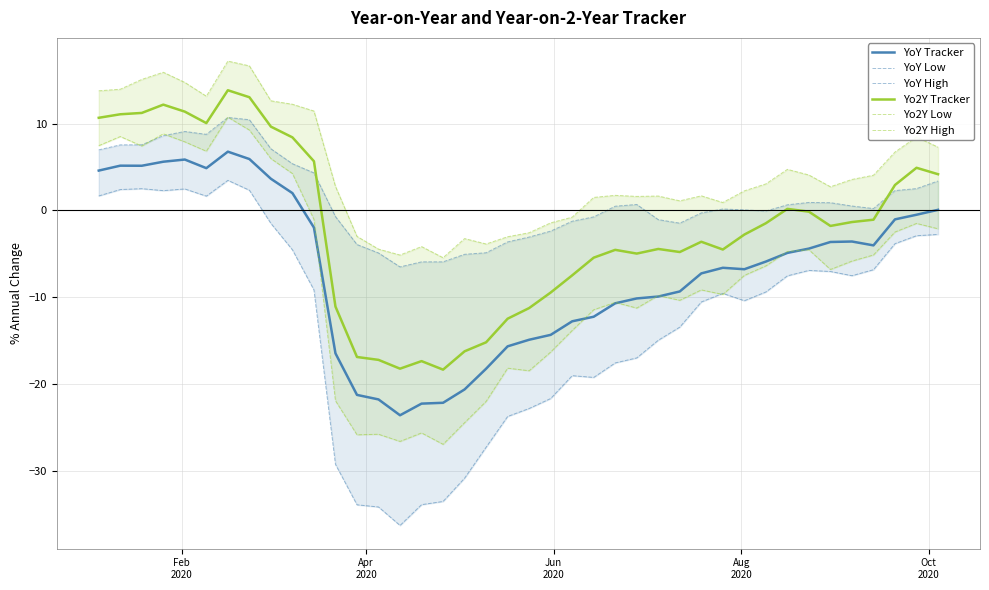

Reading left to right, list all the values displayed in this chart.

YoY Tracker: 4.6	5.2	5.1	5.6	5.9	4.9	6.8	5.9	3.6	2.0	-2.0	-16.4	-21.2	-21.7	-23.5	-22.2	-22.1	-20.6	-18.2	-15.6	-14.9	-14.3	-12.7	-12.2	-10.7	-10.1	-9.9	-9.3	-7.2	-6.6	-6.8	-5.9	-4.9	-4.4	-3.6	-3.6	-4.0	-1.0	-0.5	0.1
YoY Low: 1.7	2.4	2.5	2.3	2.5	1.7	3.5	2.3	-1.5	-4.5	-9.1	-29.2	-33.8	-34.1	-36.2	-33.8	-33.5	-30.8	-27.2	-23.7	-22.8	-21.6	-19.0	-19.2	-17.5	-17.0	-14.9	-13.4	-10.5	-9.5	-10.4	-9.4	-7.5	-6.9	-7.0	-7.5	-6.8	-3.8	-2.9	-2.8
YoY High: 7.0	7.5	7.6	8.6	9.1	8.8	10.7	10.4	7.1	5.4	4.3	-0.7	-3.9	-4.9	-6.5	-5.9	-5.9	-5.0	-4.9	-3.6	-3.1	-2.4	-1.2	-0.7	0.5	0.7	-1.0	-1.5	-0.3	0.2	0.1	-0.1	0.7	0.9	0.9	0.5	0.2	2.3	2.5	3.4
Yo2Y Tracker: 10.7	11.1	11.2	12.2	11.4	10.0	13.8	13.0	9.6	8.4	5.7	-11.0	-16.8	-17.2	-18.2	-17.3	-18.3	-16.2	-15.2	-12.4	-11.2	-9.4	-7.5	-5.4	-4.5	-5.0	-4.4	-4.8	-3.6	-4.5	-2.8	-1.5	0.2	-0.1	-1.8	-1.3	-1.1	2.9	4.9	4.2
Yo2Y Low: 7.5	8.5	7.4	8.8	7.9	6.8	10.7	9.2	6.0	4.2	-1.0	-21.9	-25.8	-25.7	-26.5	-25.6	-26.9	-24.4	-21.9	-18.1	-18.4	-16.3	-13.8	-11.4	-10.6	-11.2	-9.8	-10.3	-9.1	-9.7	-7.5	-6.4	-4.7	-4.5	-6.8	-5.8	-5.1	-2.5	-1.5	-2.1
Yo2Y High: 13.8	13.9	15.1	15.9	14.7	13.1	17.2	16.6	12.6	12.2	11.4	2.8	-3.0	-4.4	-5.1	-4.1	-5.4	-3.2	-3.9	-3.0	-2.6	-1.4	-0.8	1.5	1.7	1.6	1.7	1.1	1.7	0.9	2.3	3.1	4.7	4.1	2.7	3.6	4.1	6.7	8.4	7.3